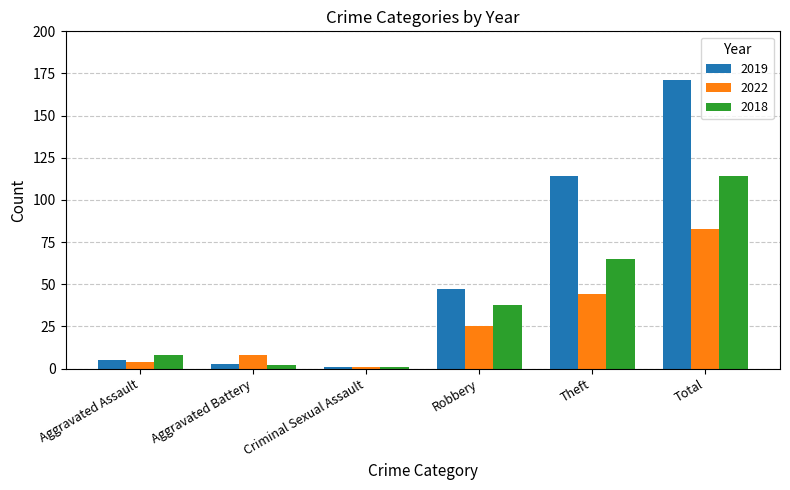

Reading left to right, transcribe all the data shown in this chart.

2019: 5	3	1	47	114	171
2022: 4	8	1	25	44	83
2018: 8	2	1	38	65	114